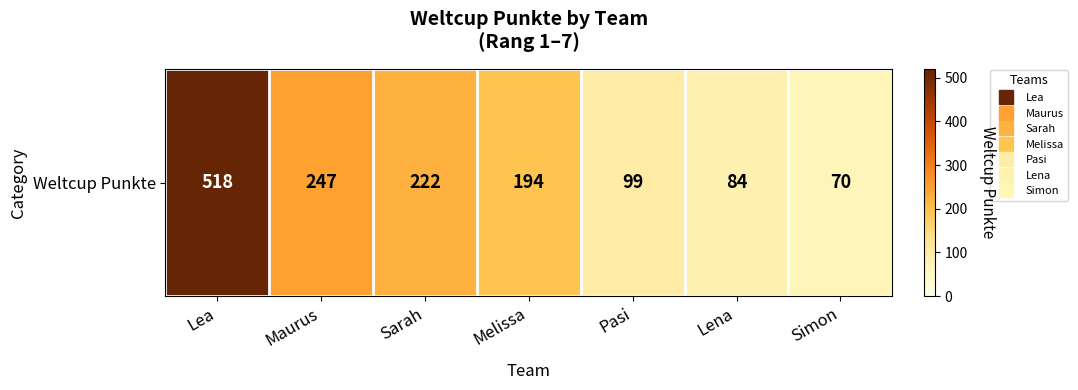

Rank the categories by value from highest to lowest.

Lea, Maurus, Sarah, Melissa, Pasi, Lena, Simon